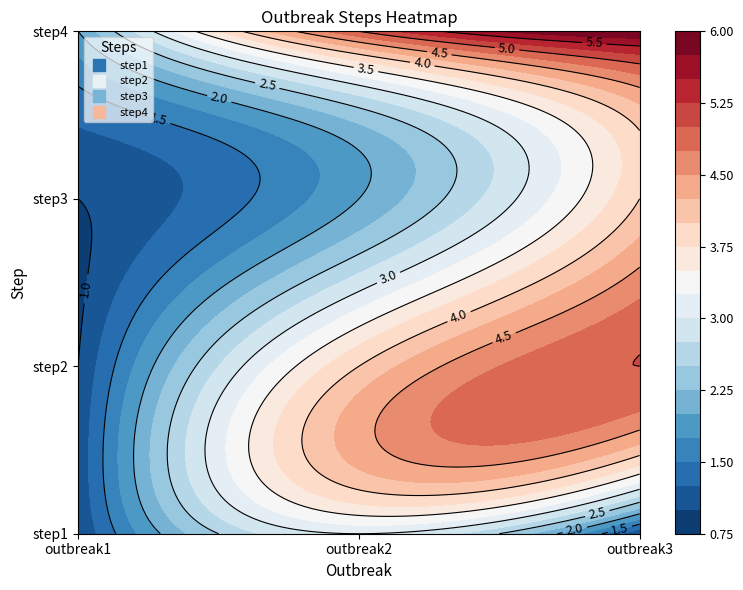

What is the total value across all series at outbreak3?

16